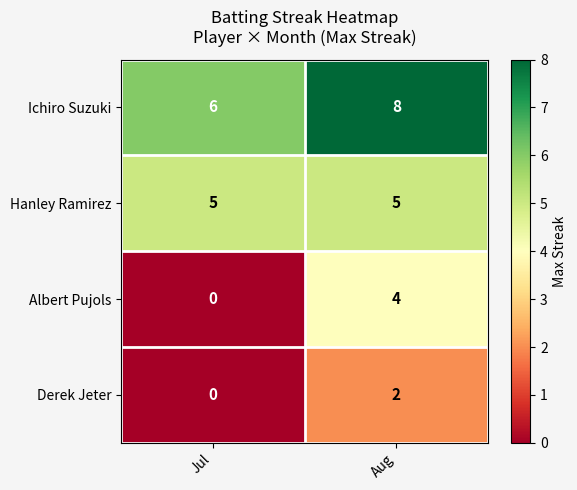

Which series has the largest range (max minus min)?

Albert Pujols